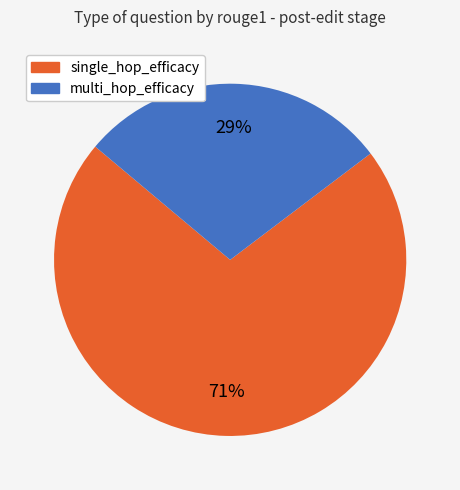

Is it true that multi_hop_efficacy is 29% of the pie?

True